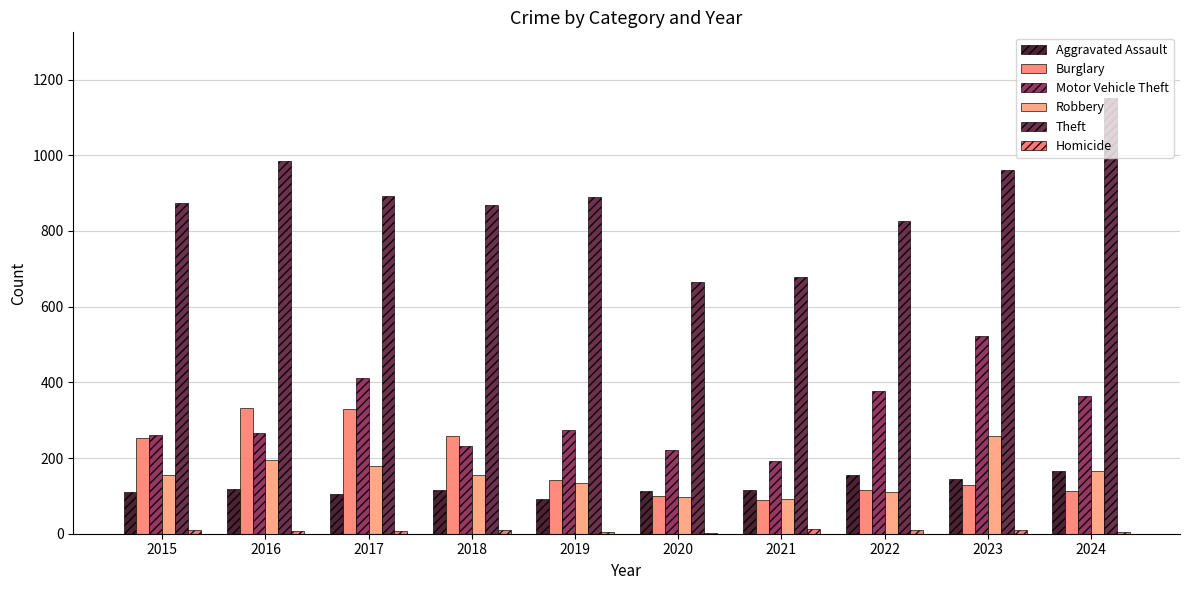

Reading left to right, what are all the values shown in this chart?

Aggravated Assault: 110	118	105	115	92	113	115	154	145	166
Burglary: 254	333	329	257	143	100	90	116	130	112
Motor Vehicle Theft: 261	265	411	231	273	221	193	376	523	365
Robbery: 154	194	178	155	135	97	91	111	259	165
Theft: 874	984	892	868	891	666	678	827	961	1152
Homicide: 9	7	8	10	5	2	13	9	10	4